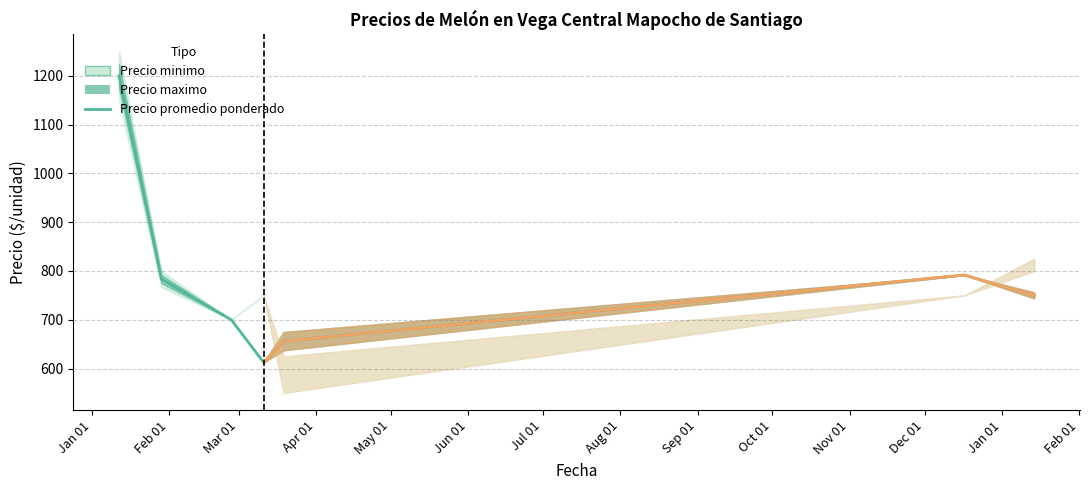

What value does the data have at Jan 01?

1200.0